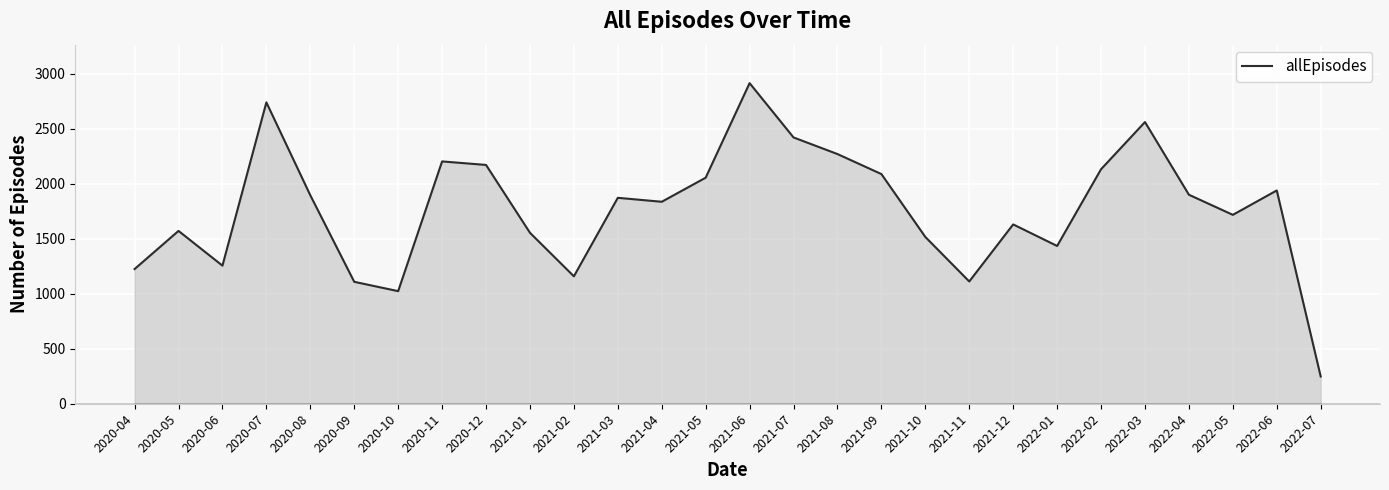

The value at 2021-07 is 2422. True or false?

True